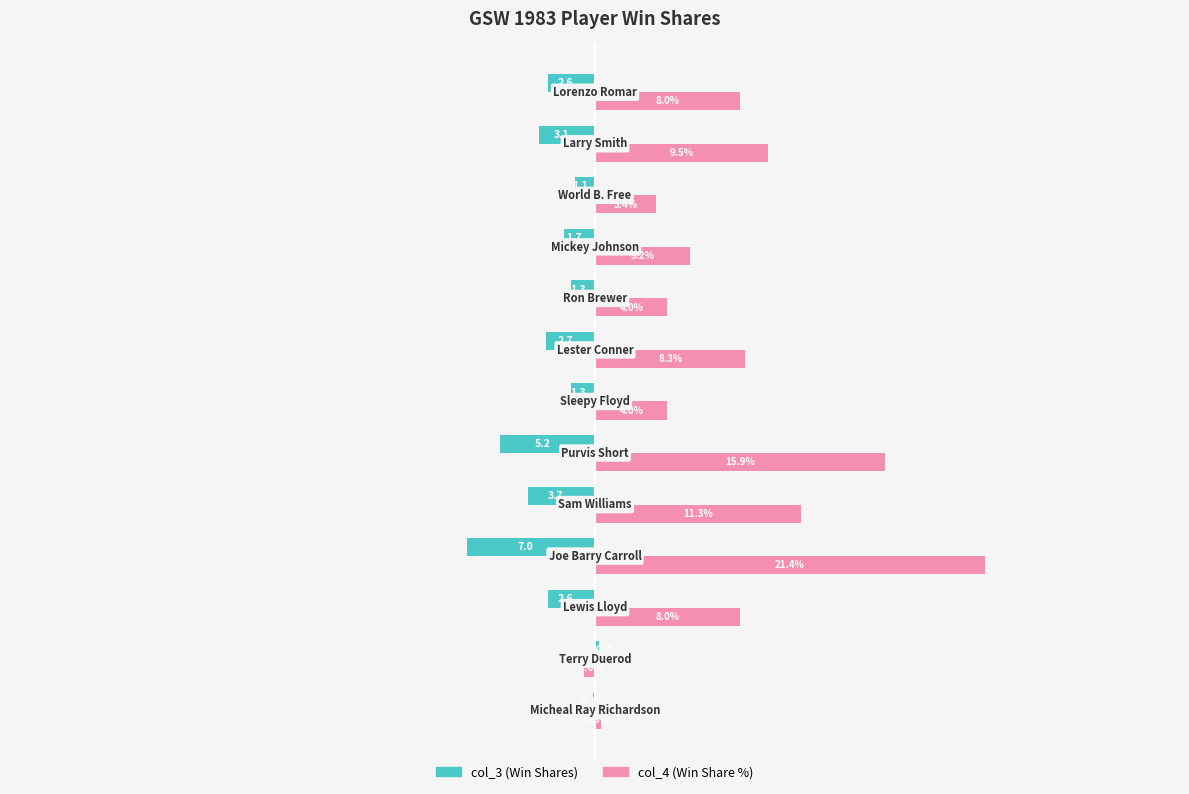

Reading left to right, list all the values displayed in this chart.

col_3: -0.1	0.2	-2.6	-7.0	-3.7	-5.2	-1.3	-2.7	-1.3	-1.7	-1.1	-3.1	-2.6
col_4: 0.3	-0.6	8.0	21.4	11.3	15.9	4.0	8.3	4.0	5.2	3.4	9.5	8.0